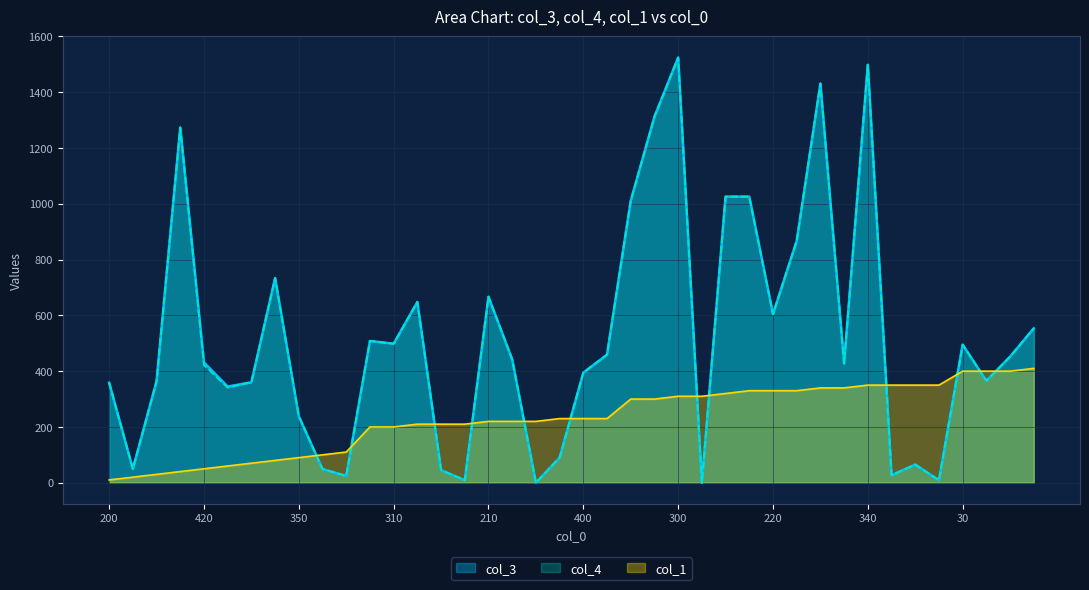

Reading left to right, list all the values displayed in this chart.

col_3: 358.7	49.6	364.2	1273.5	431.1	344.8	360.3	733.8	238.2	49.0	24.5	508.4	498.5	648.2	45.3	9.0	666.9	442.3	0.0	90.0	394.5	459.3	1010.8	1312.5	1524.4	0.0	1025.8	1025.8	604.6	867.0	1431.2	427.6	1498.6	27.0	65.1	9.0	495.0	365.4	451.9	553.6
col_4: 358.7	49.6	364.2	1273.5	422.4	341.1	360.3	733.8	238.2	49.0	24.5	508.4	498.5	648.2	45.3	9.0	666.9	442.3	0.0	90.0	394.5	459.3	1010.8	1312.5	1524.4	0.0	1025.8	1025.8	604.6	867.0	1431.2	427.6	1498.6	27.0	65.1	9.0	495.0	365.4	451.9	553.6
col_1: 10.0	20.0	30.0	40.0	50.0	60.0	70.0	80.0	90.0	100.0	110.0	200.0	200.0	210.0	210.0	210.0	220.0	220.0	220.0	230.0	230.0	230.0	300.0	300.0	310.0	310.0	320.0	330.0	330.0	330.0	340.0	340.0	350.0	350.0	350.0	350.0	400.0	400.0	400.0	410.0